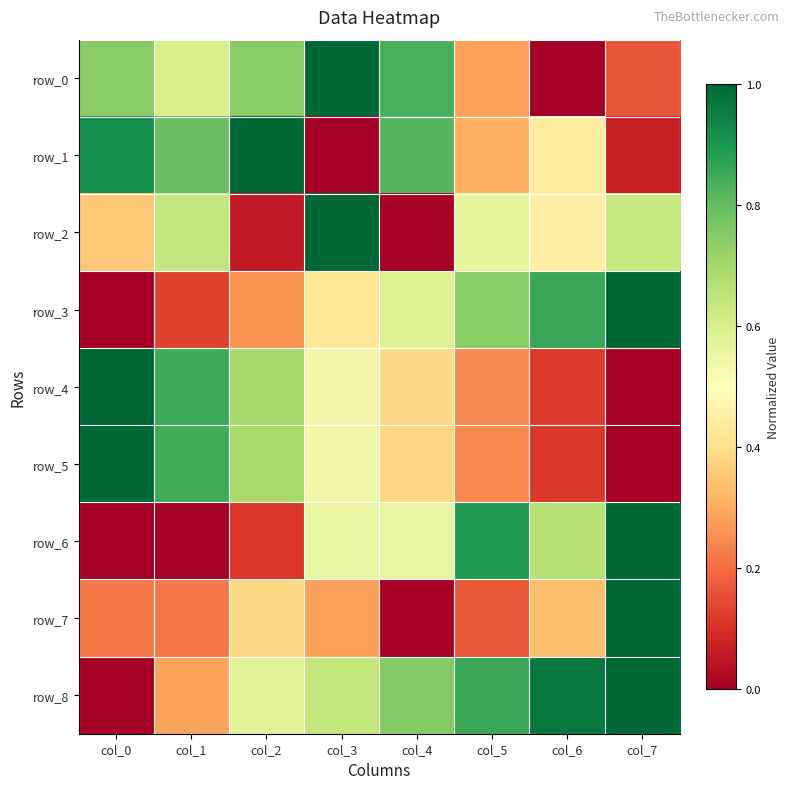

What is the total value across all series at col_2?

4.5